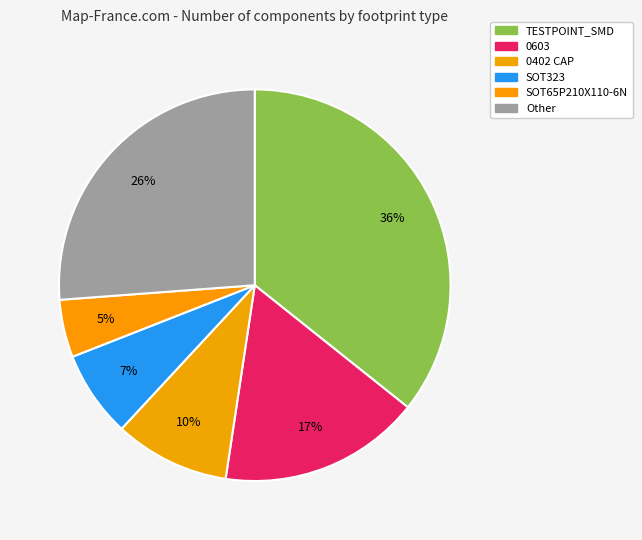

How many segments does this pie chart have?

6